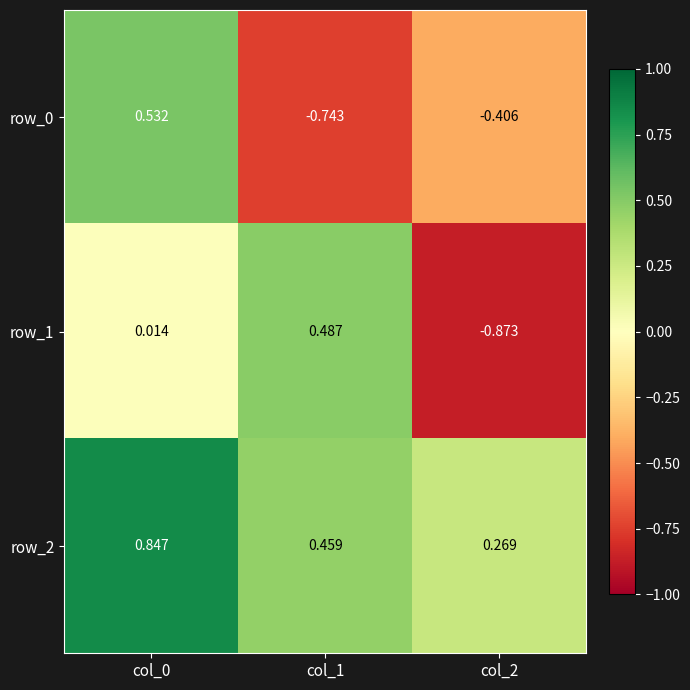

What is the sum of all row_2 values?

1.6